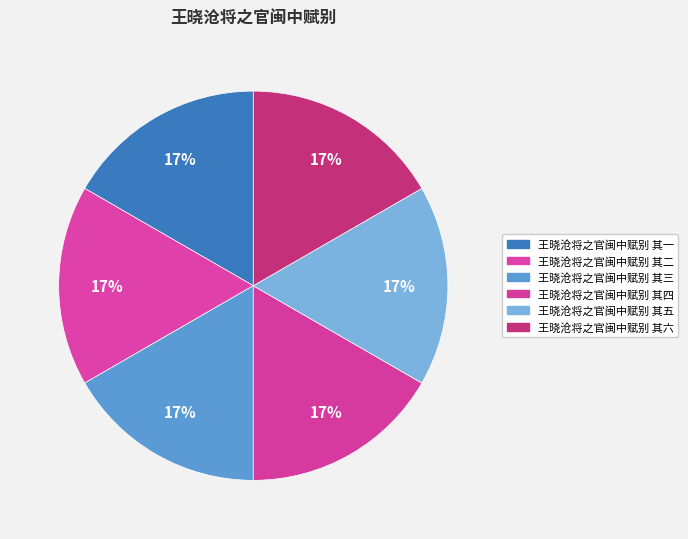

To the nearest percent, what is the average slice percentage?

17%